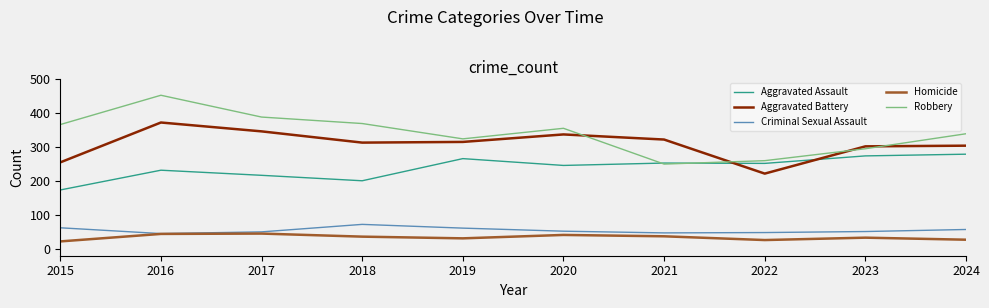

At which category is the sum across all series the highest?

2016